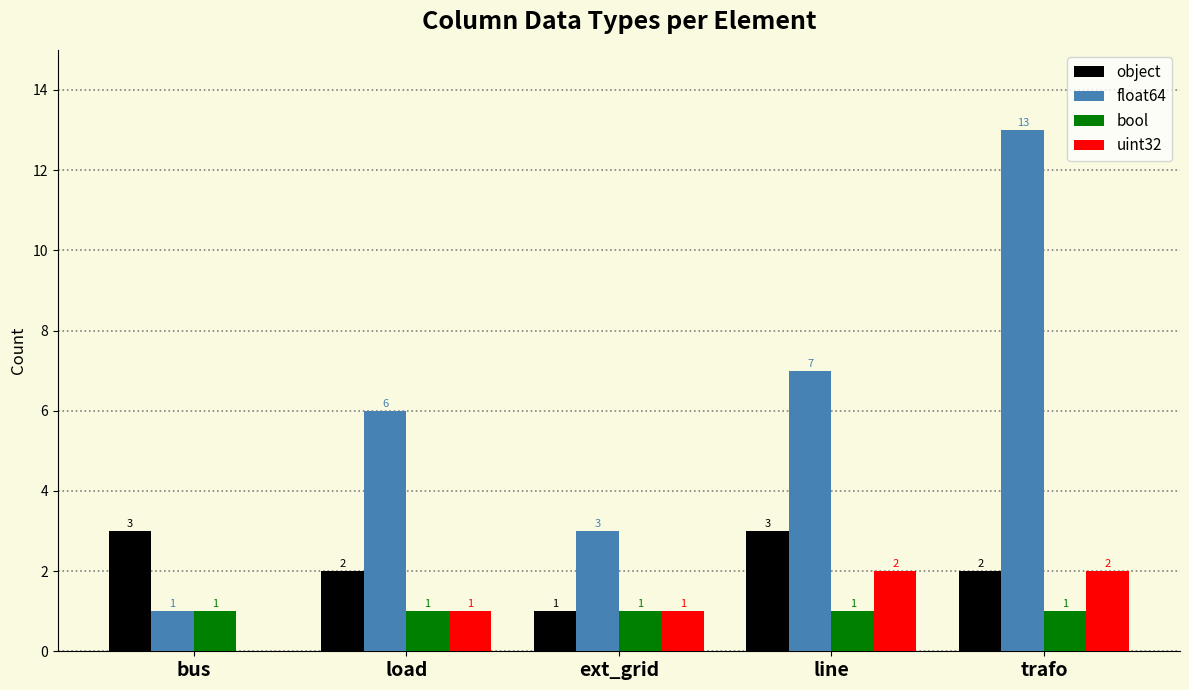

What is the sum of all object values?

11